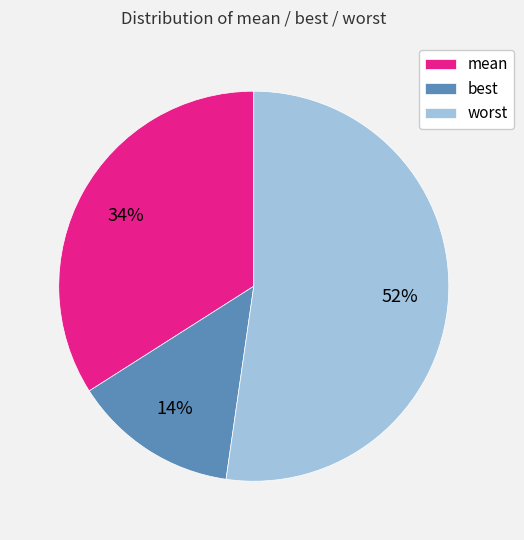

Rank the categories by value from highest to lowest.

worst, mean, best